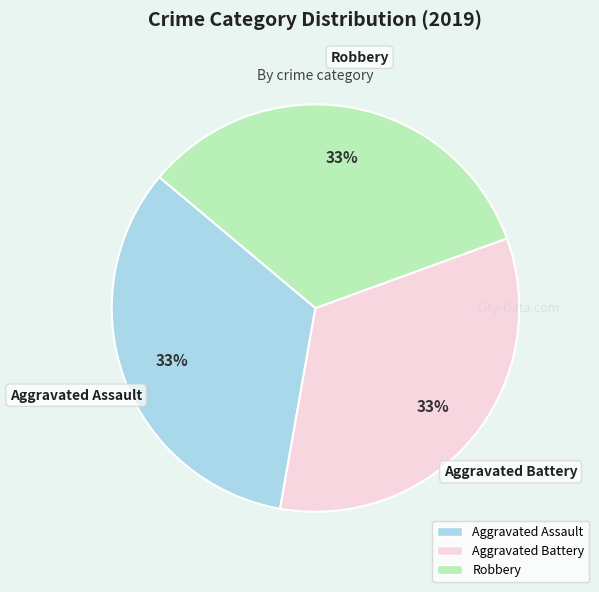

Is there a majority slice in this chart?

No